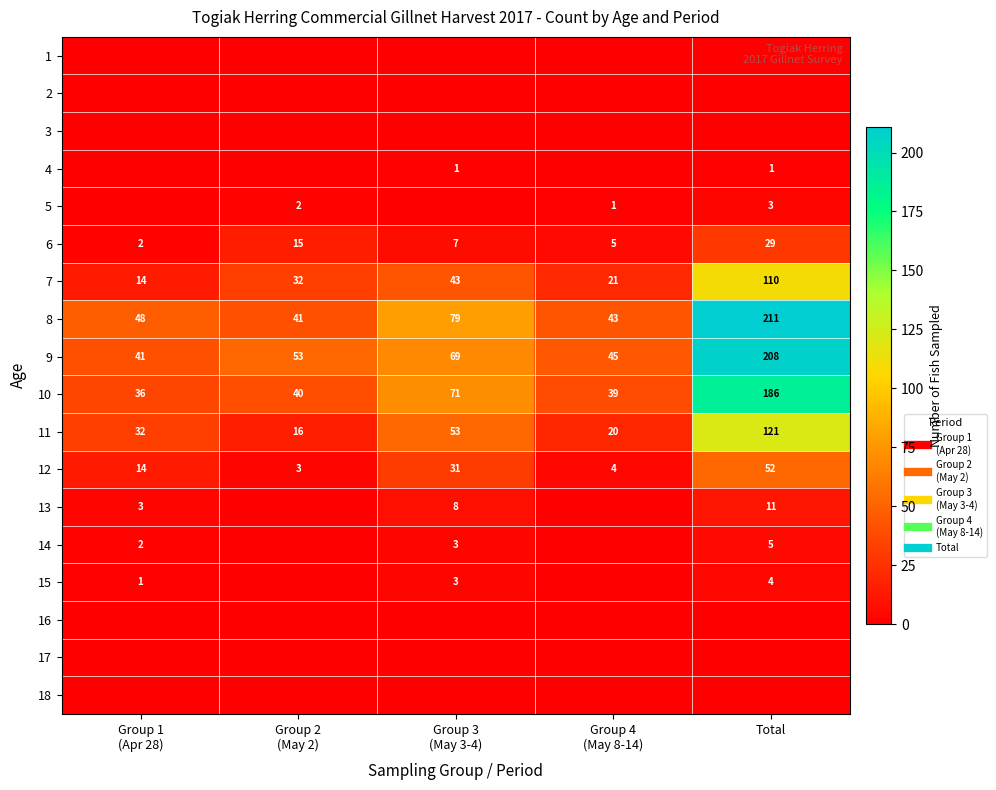

What is the sum of the 9 values at Group 1 (Apr 28) and Total?

249